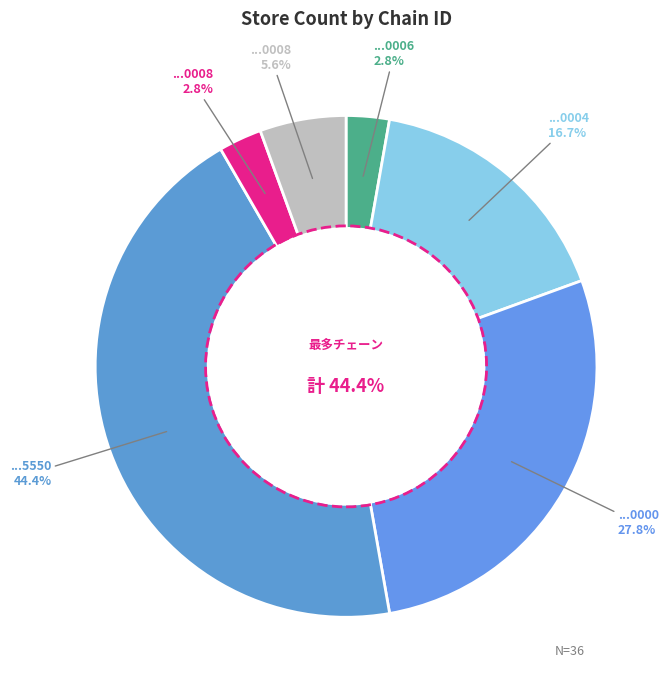

What is the ratio of the value at 7290639000004 to the value at 7290526500006?

6.0